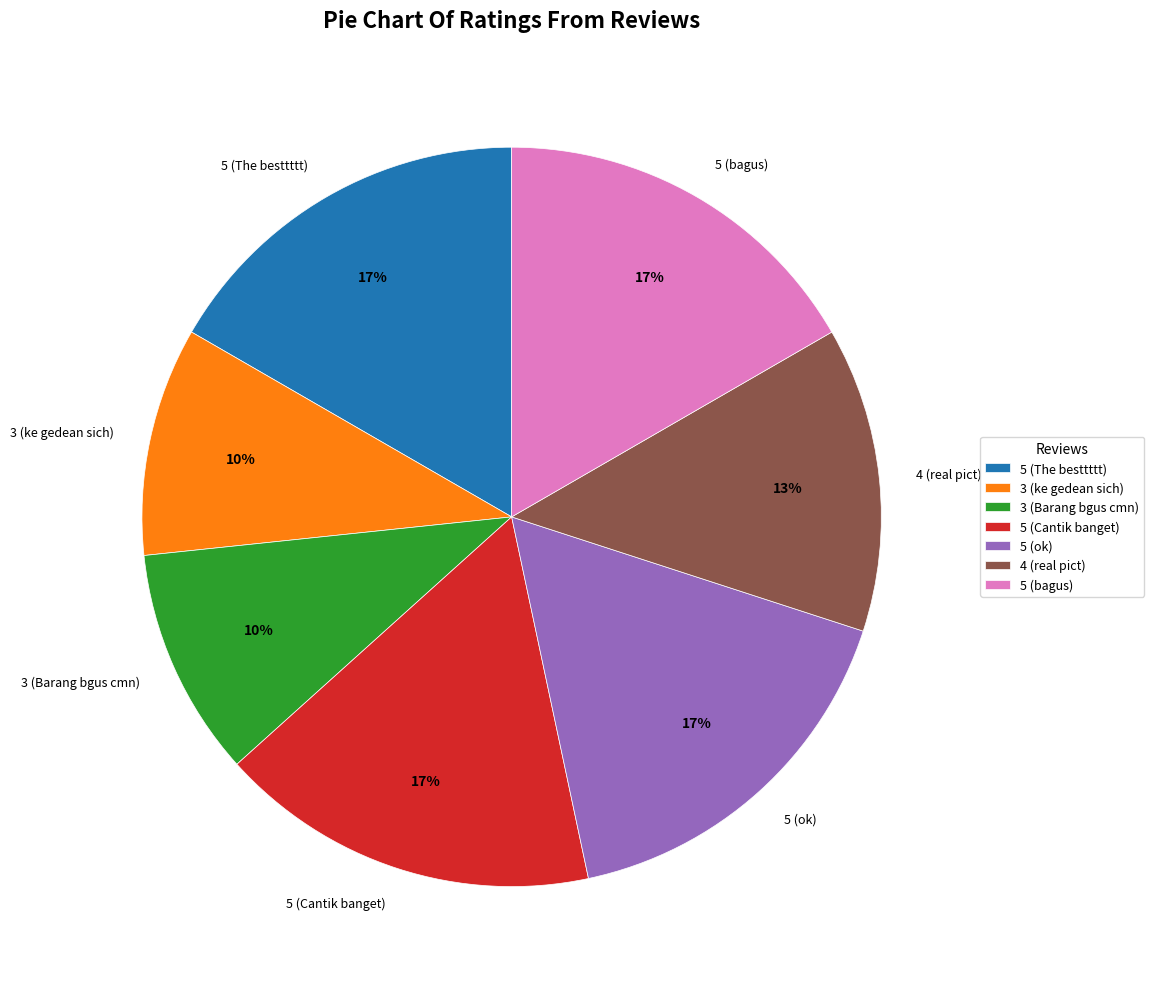

The 5 (bagus) slice represents 6% of the pie. True or false?

False